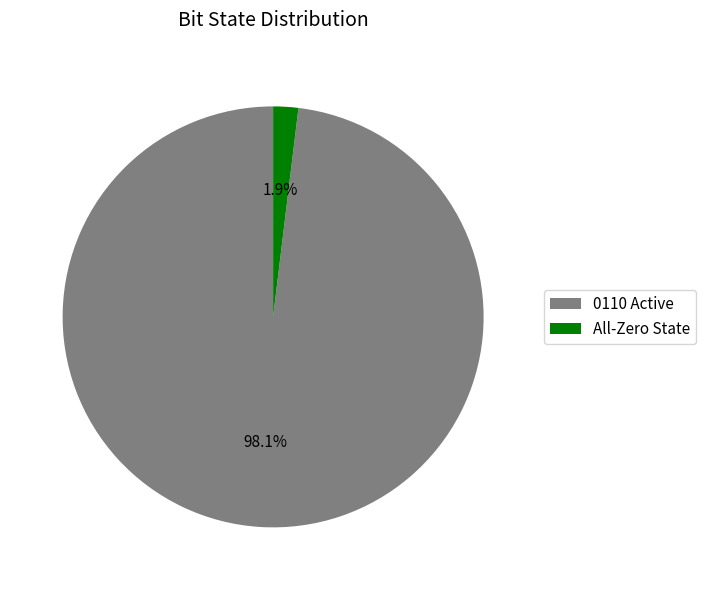

Does 0110 Active account for over 50% of the chart?

Yes